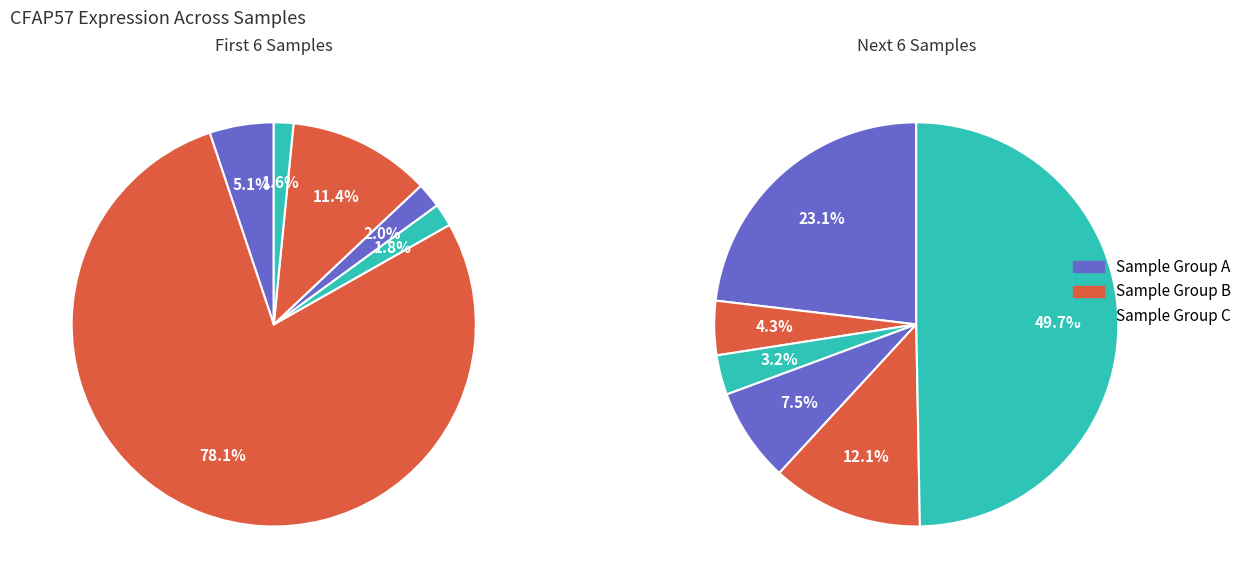

Does 113971 account for over 50% of the chart?

No